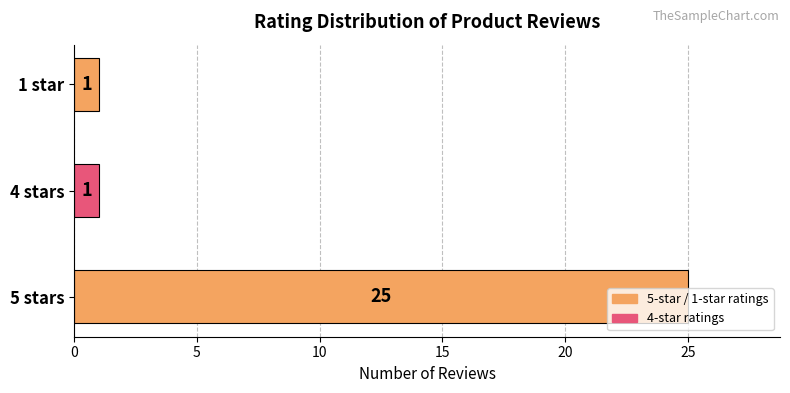

The value at 1 star is 1. True or false?

True